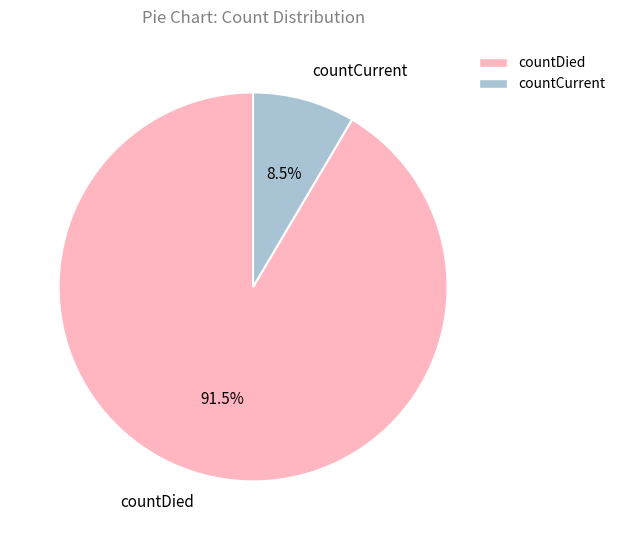

Is there a majority slice in this chart?

Yes